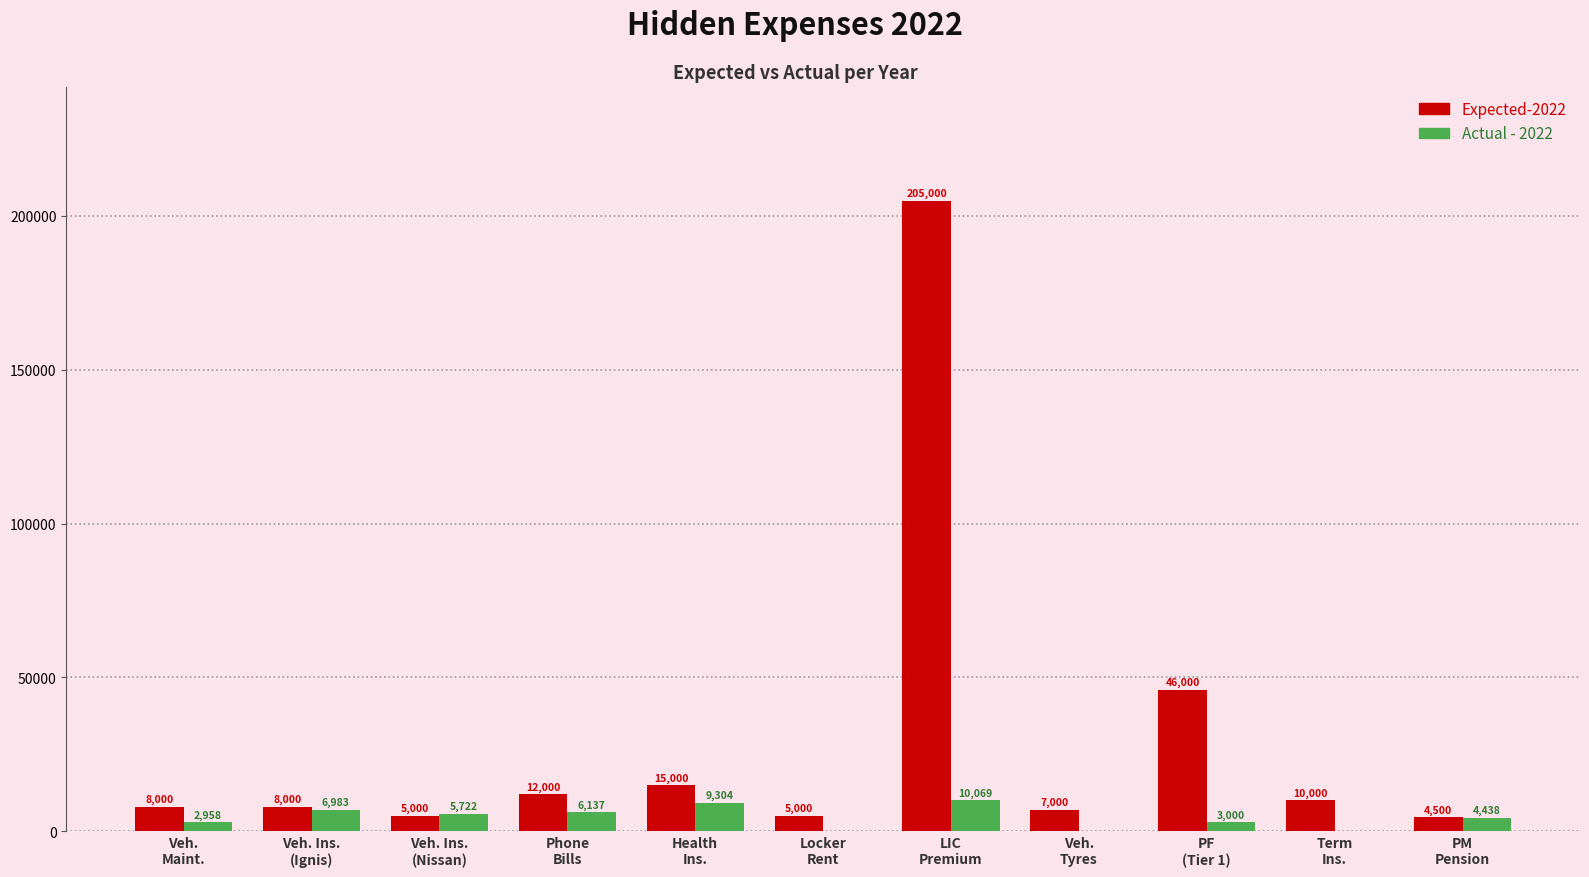

What is the highest value of the Expected-2022 series?

205000